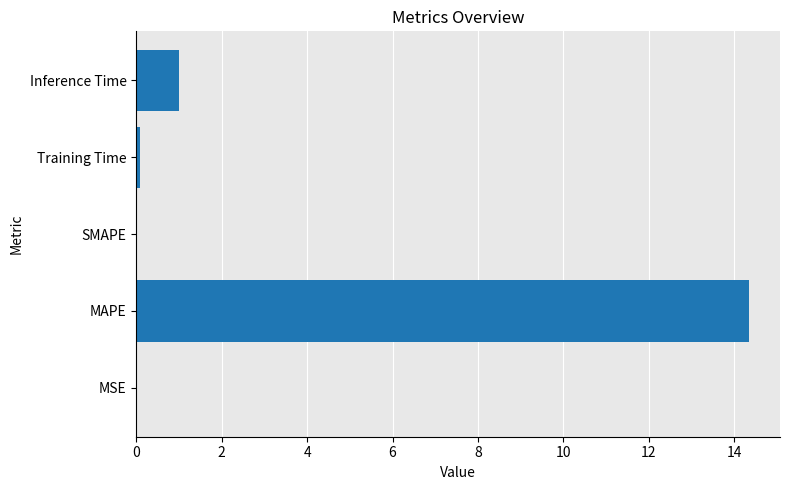

What is the sum of all values?

15.4